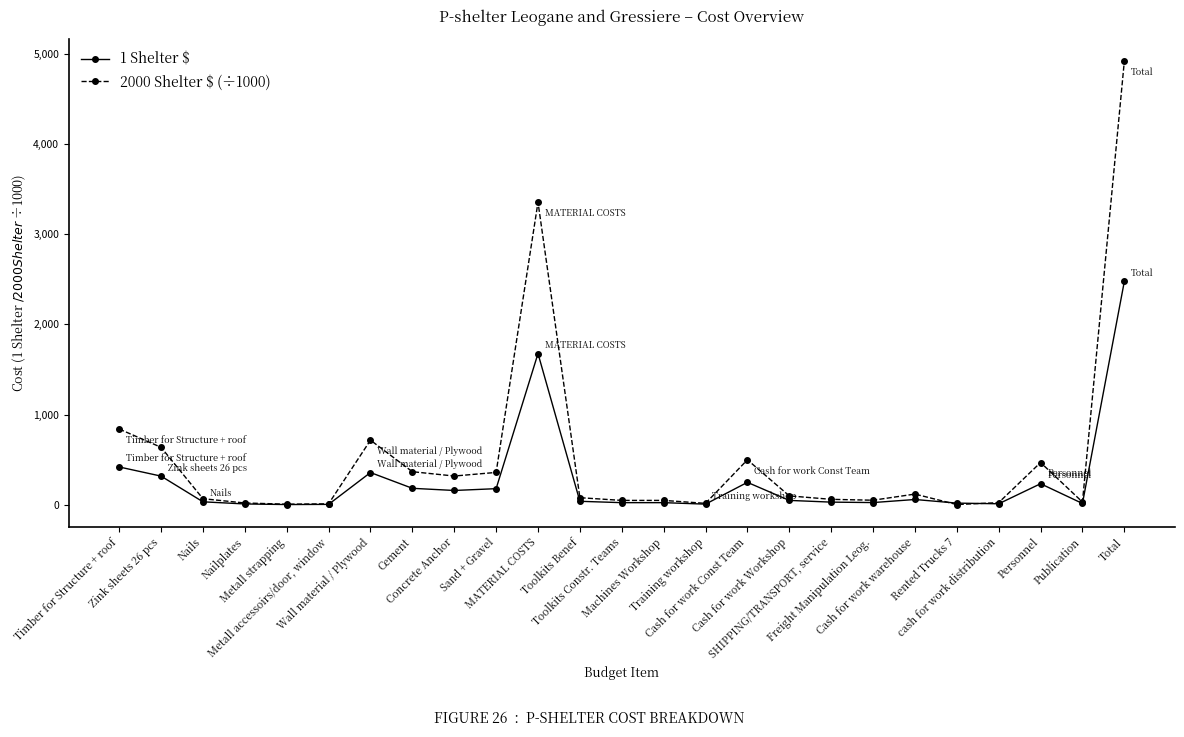

Count the number of categories in the chart.

25